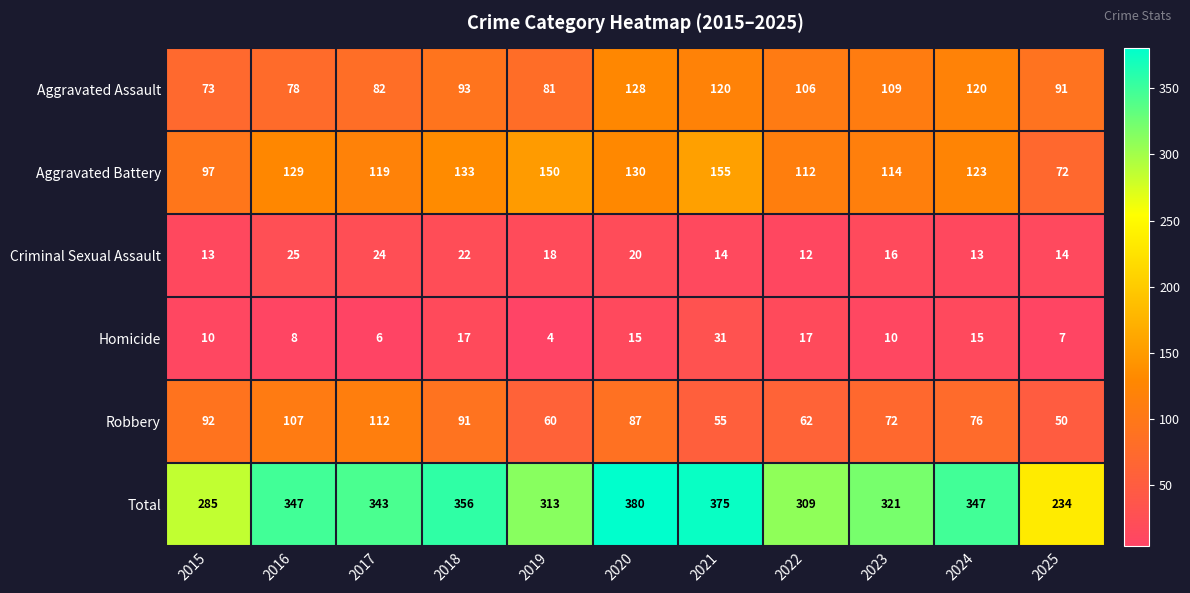

At 2015, list the series in order from smallest to largest.

Homicide, Criminal Sexual Assault, Aggravated Assault, Robbery, Aggravated Battery, Total